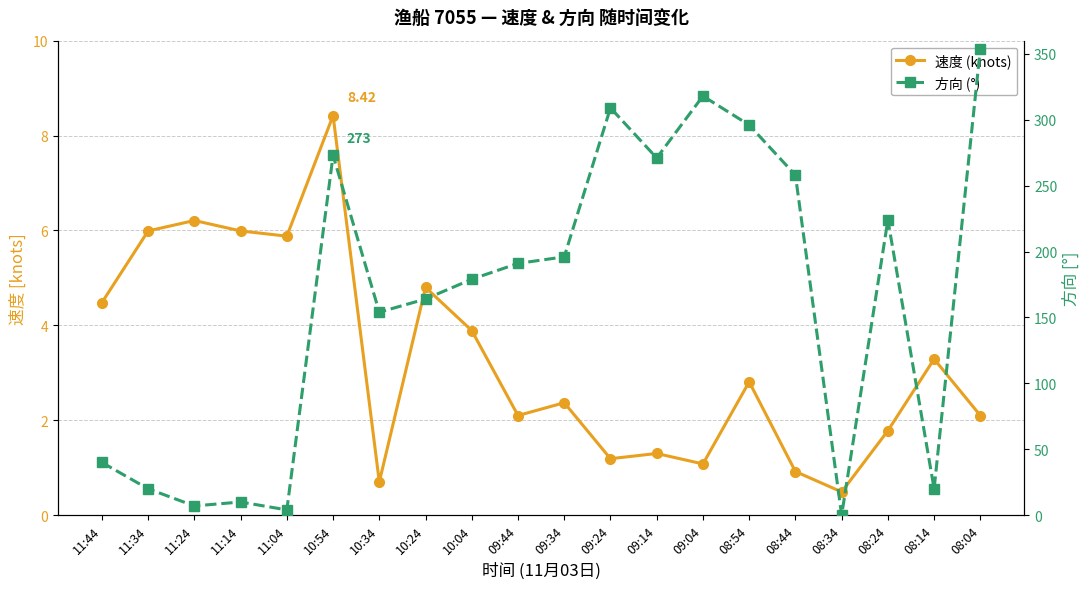

What is the difference between the 速度 (knots) values at 09:04 and 09:34?

1.3